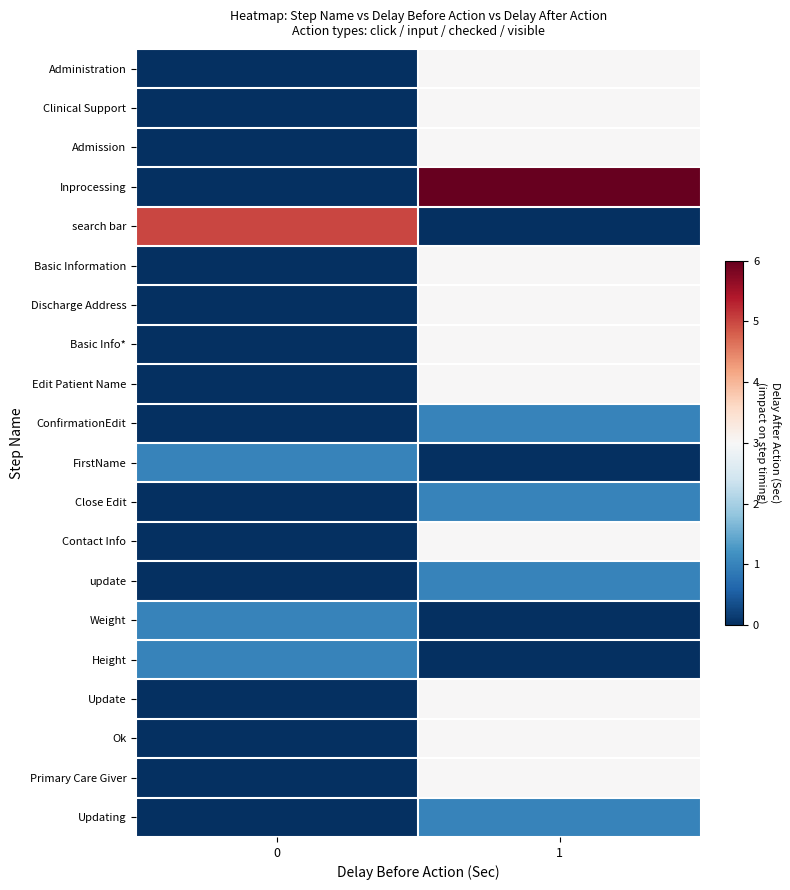

What is the total value across all series at 0?

8